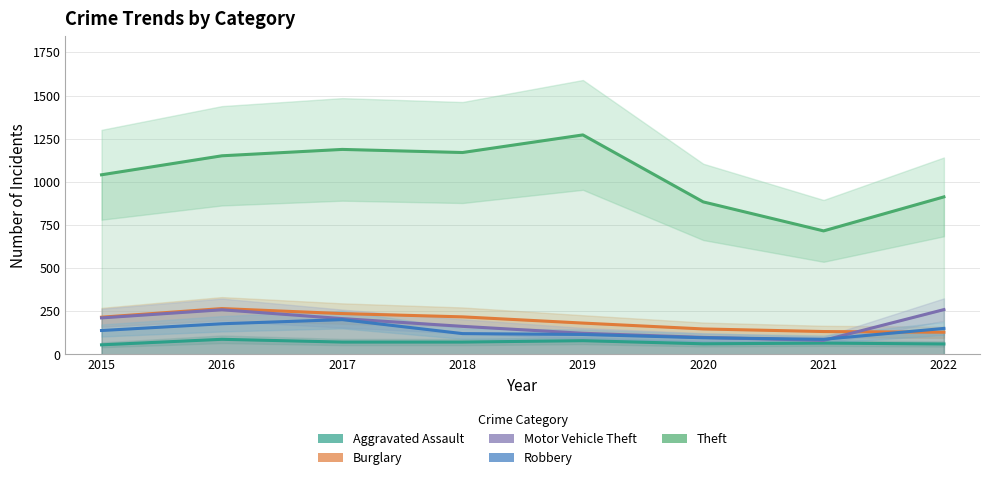

Where does the Motor Vehicle Theft series first go above 208?

2015